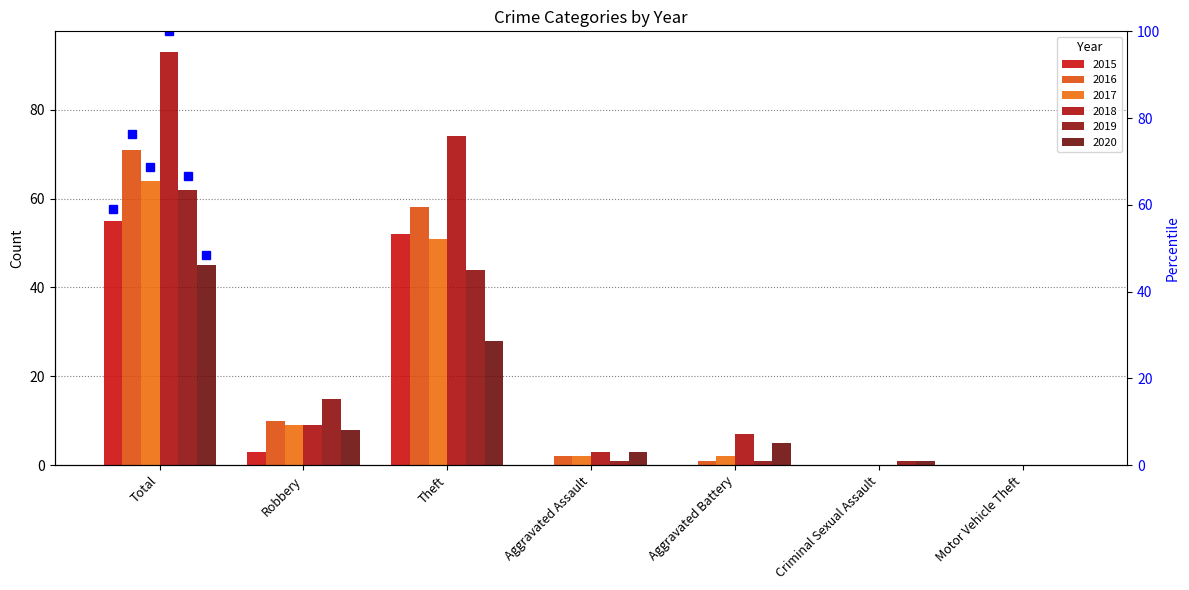

Which series has the largest range (max minus min)?

2018